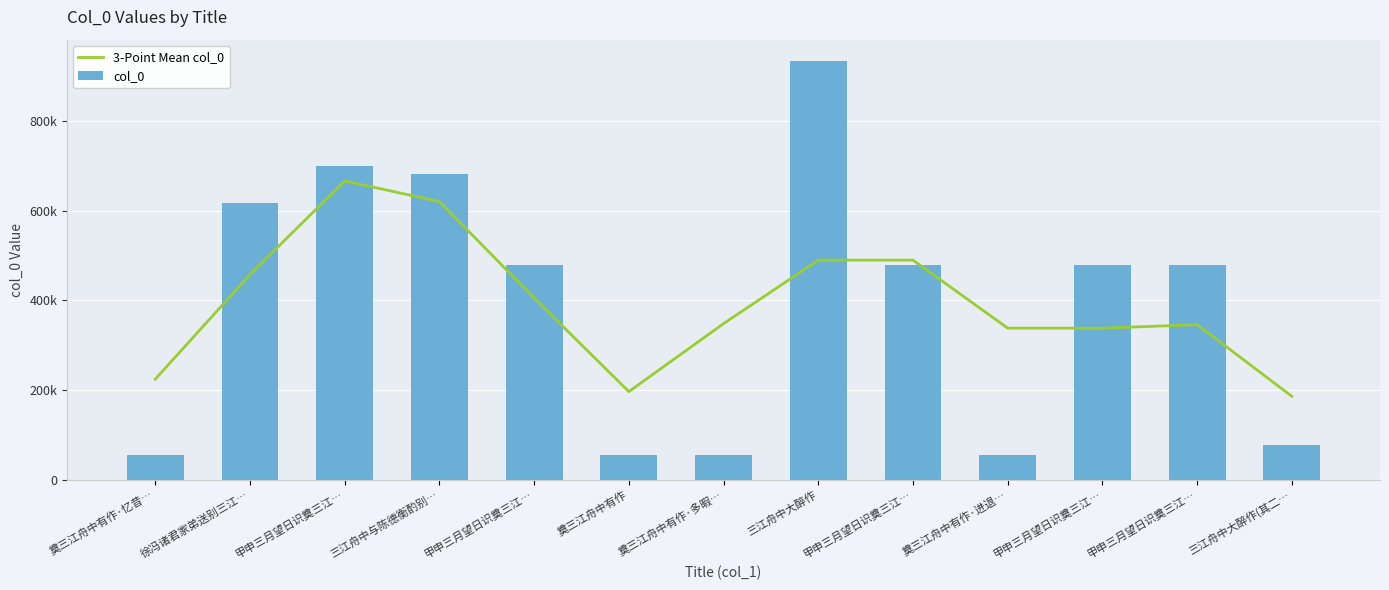

How many data points in col_0 are above 479679?

6